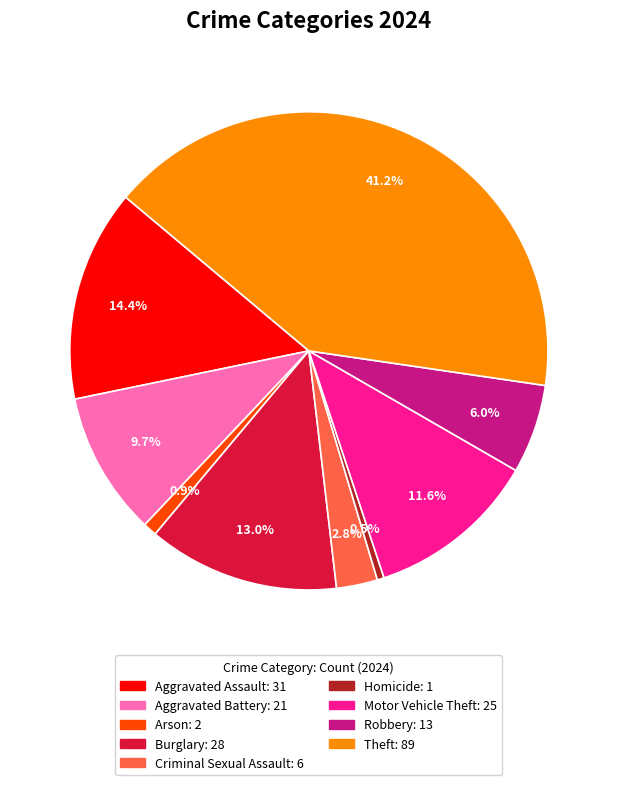

What percentage is NOT represented by Motor Vehicle Theft?

88.4%